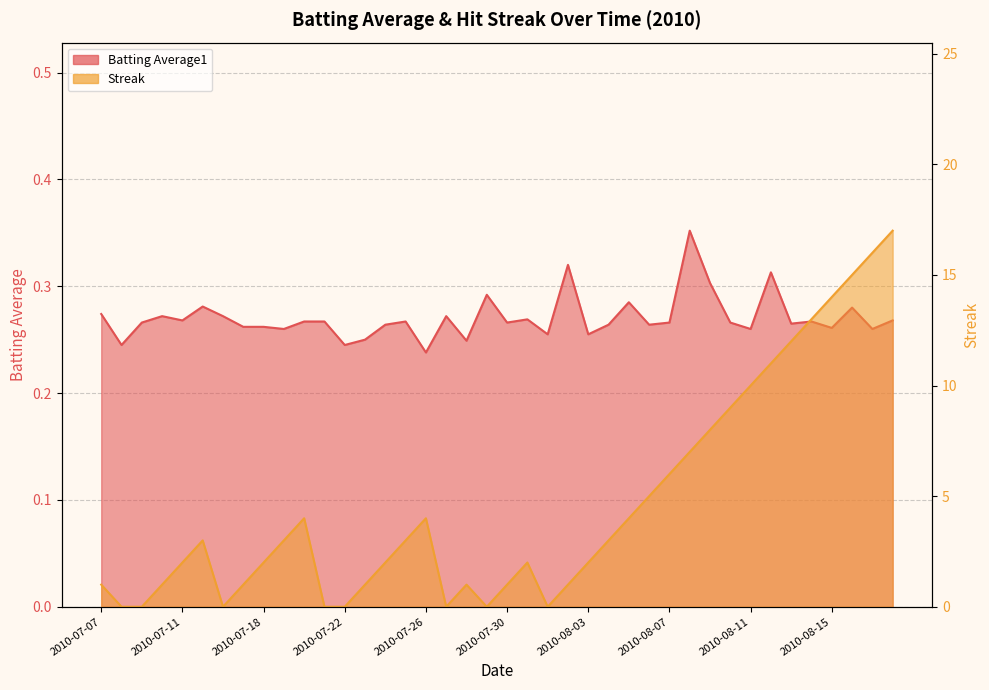

What is the greatest value displayed?

17.0